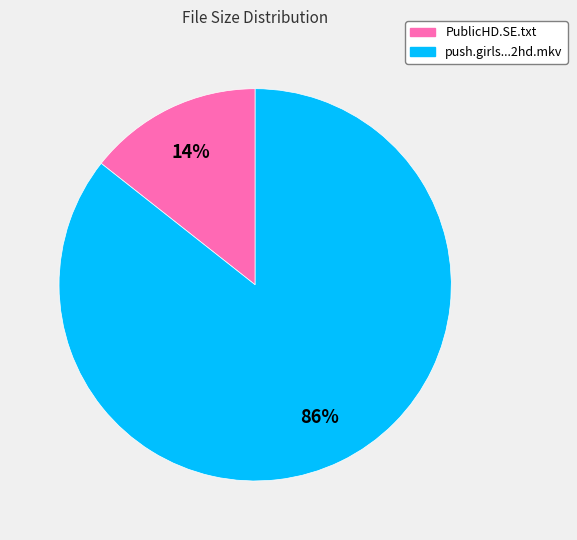

Does any single category account for the majority?

Yes